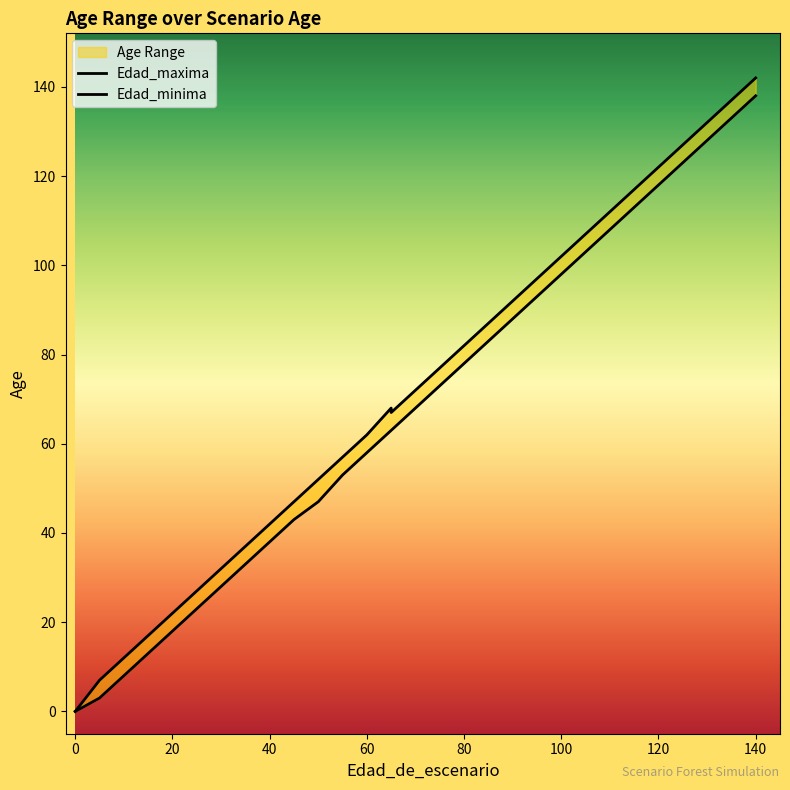

What is the label of the 3rd point from the left?

20